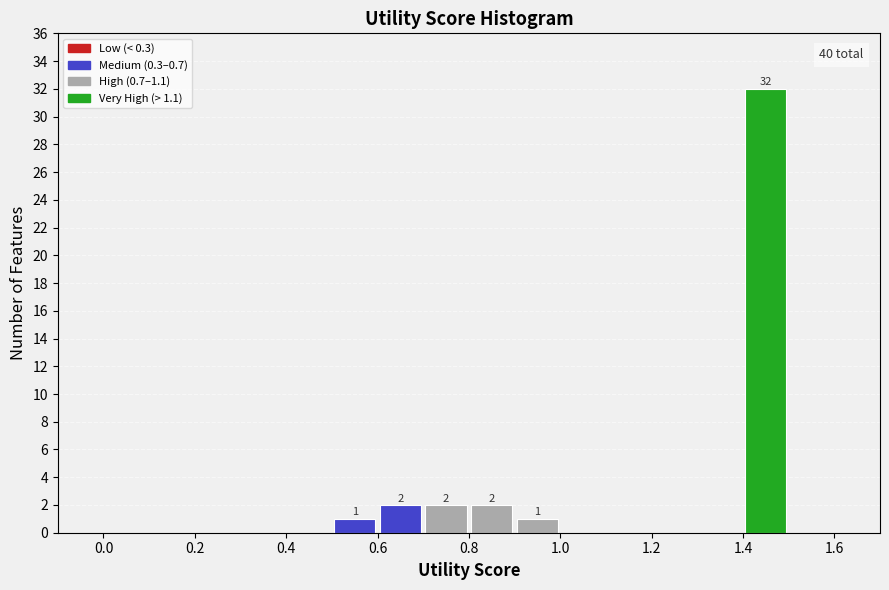

Which range on the x-axis has the tallest bar?

1.4 to 1.5